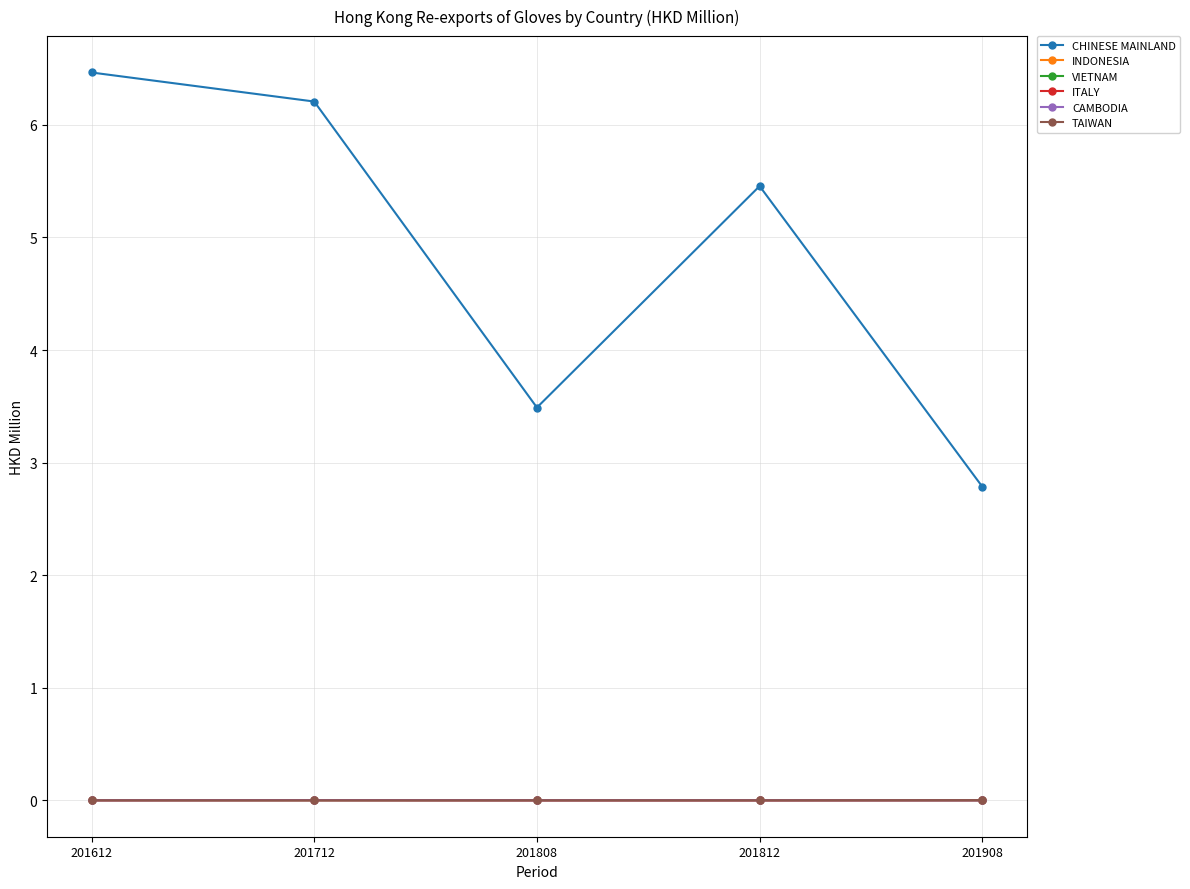

Reading left to right, extract all data points from this chart.

CHINESE MAINLAND: 201612=6.5	201712=6.2	201808=3.5	201812=5.5	201908=2.8
INDONESIA: 201612=0.0	201712=0.0	201808=0.0	201812=0.0	201908=0.0
VIETNAM: 201612=0.0	201712=0.0	201808=0.0	201812=0.0	201908=0.0
ITALY: 201612=0.0	201712=0.0	201808=0.0	201812=0.0	201908=0.0
CAMBODIA: 201612=0.0	201712=0.0	201808=0.0	201812=0.0	201908=0.0
TAIWAN: 201612=0.0	201712=0.0	201808=0.0	201812=0.0	201908=0.0